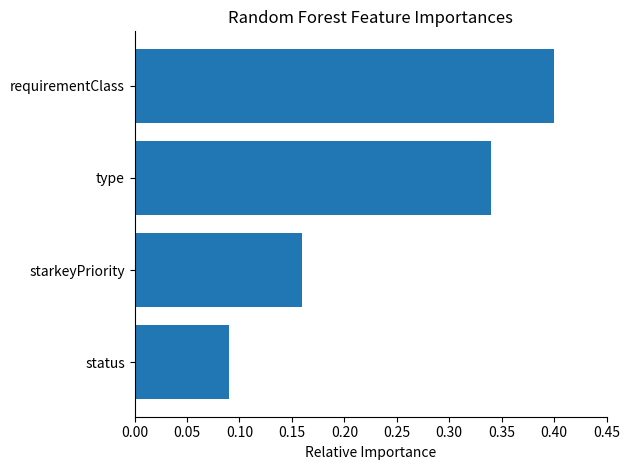

Where is the data nearest to the value 0?

status